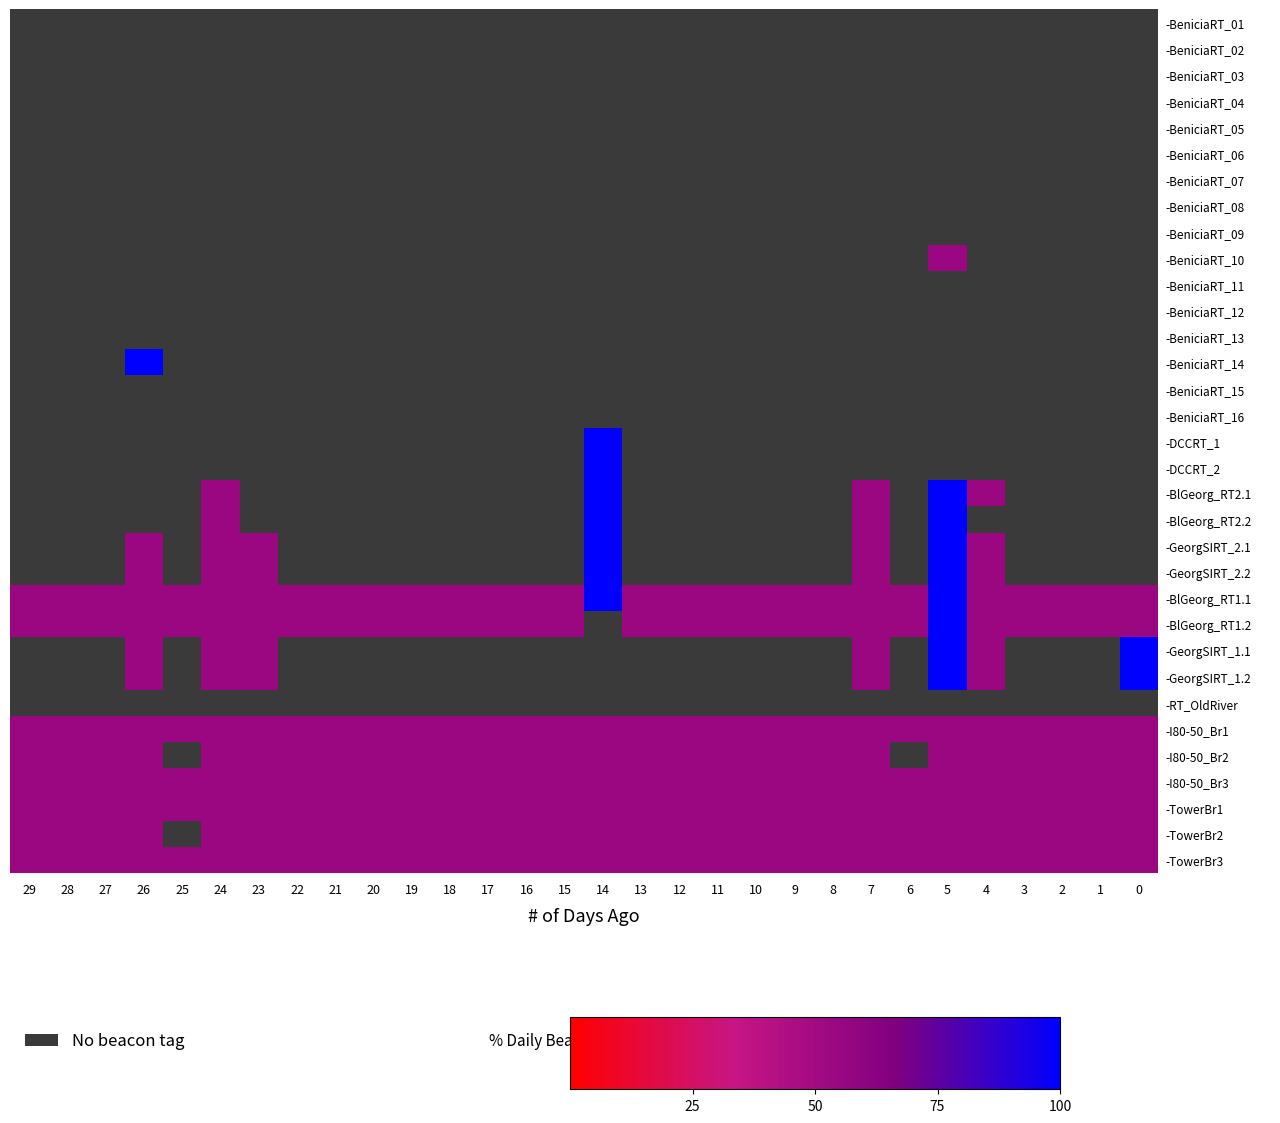

Is the value of -TowerBr3 at 5 greater than the value of -BeniciaRT_06 at 23?

No